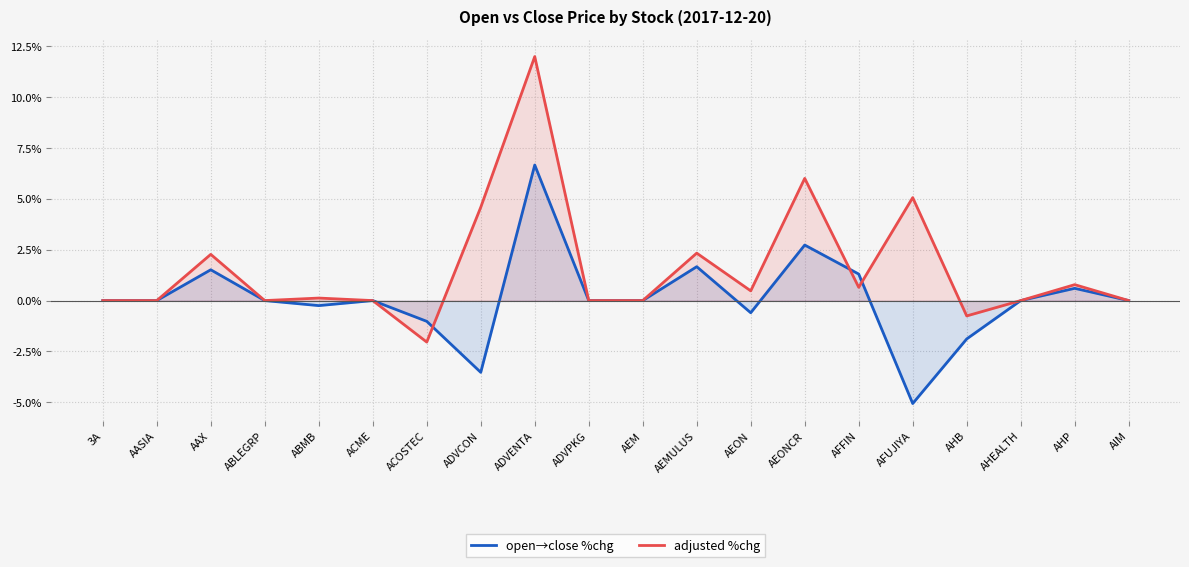

What are all the series names shown in the legend?

open→close %chg, adjusted %chg